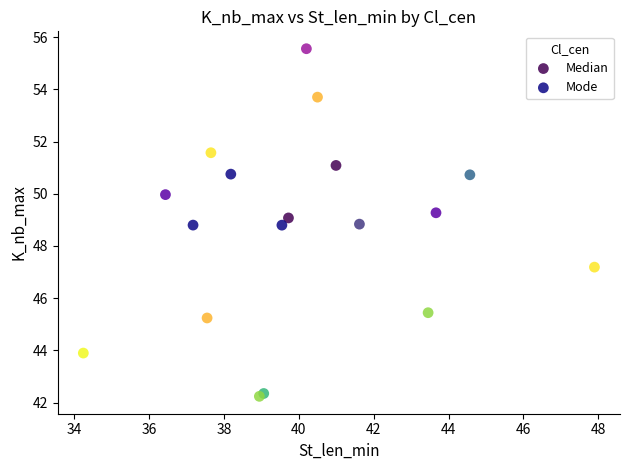

Which series has the widest spread of Y values?

Mode